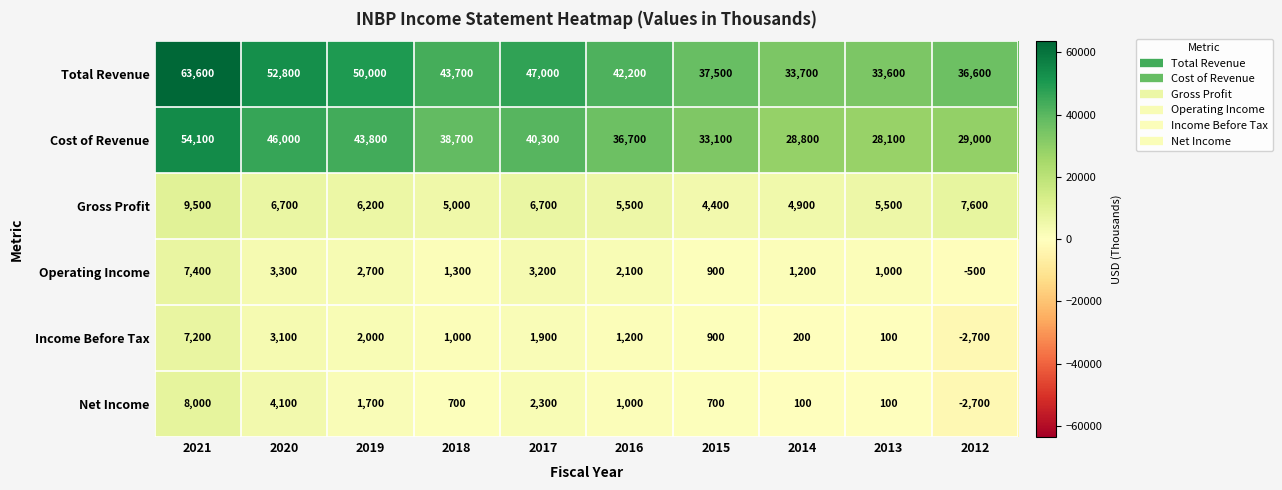

Is it true that Gross Profit equals 5500 at 2013?

True